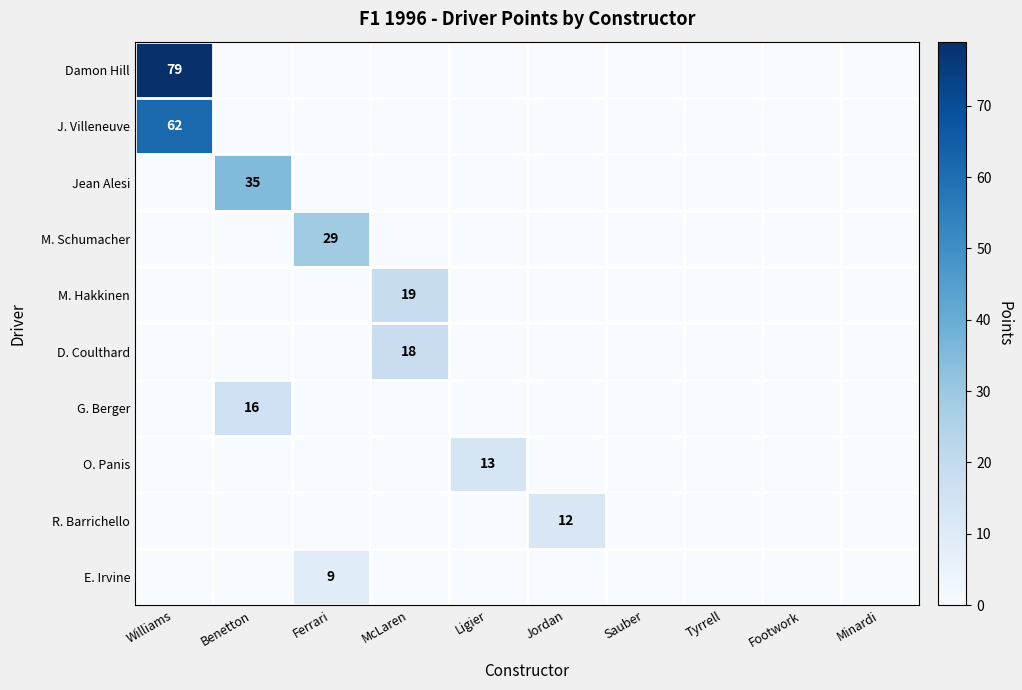

True or false: G. Berger has a value of 8 at Ferrari.

False